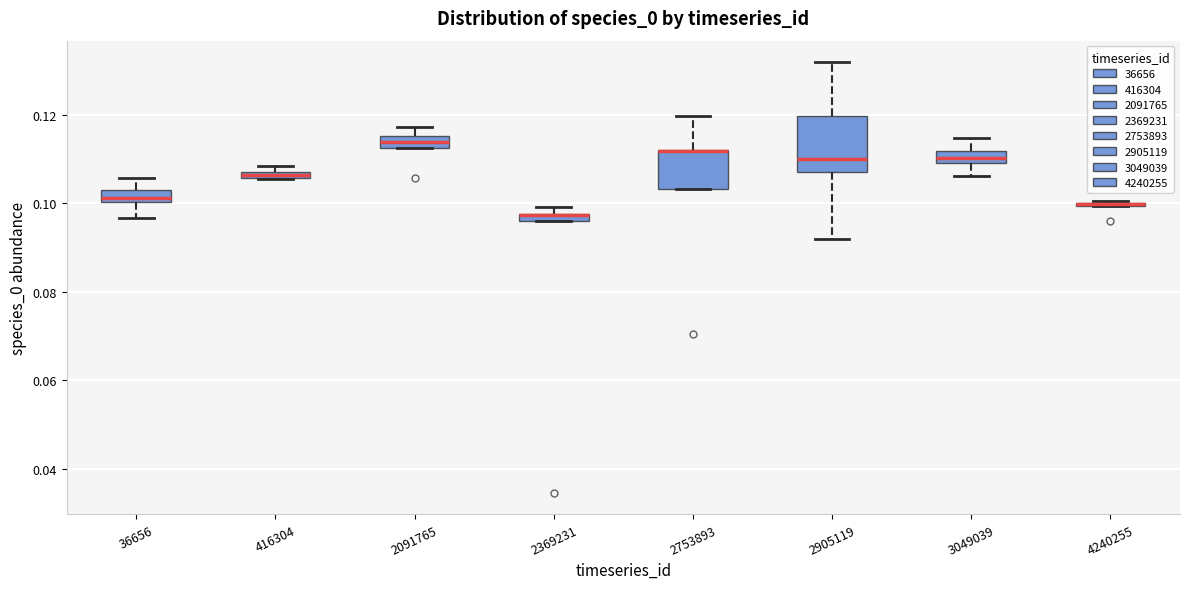

Where is the lower edge of the box at x = 36656 on the y-axis? The values are not printed on the chart, so give them approximately, as read against the axis.

0.100